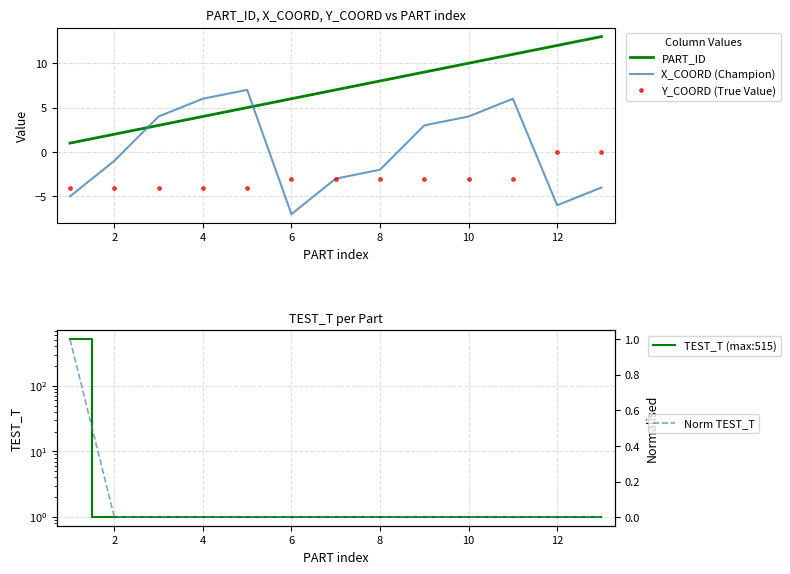

What is the smallest value displayed?

-7.0